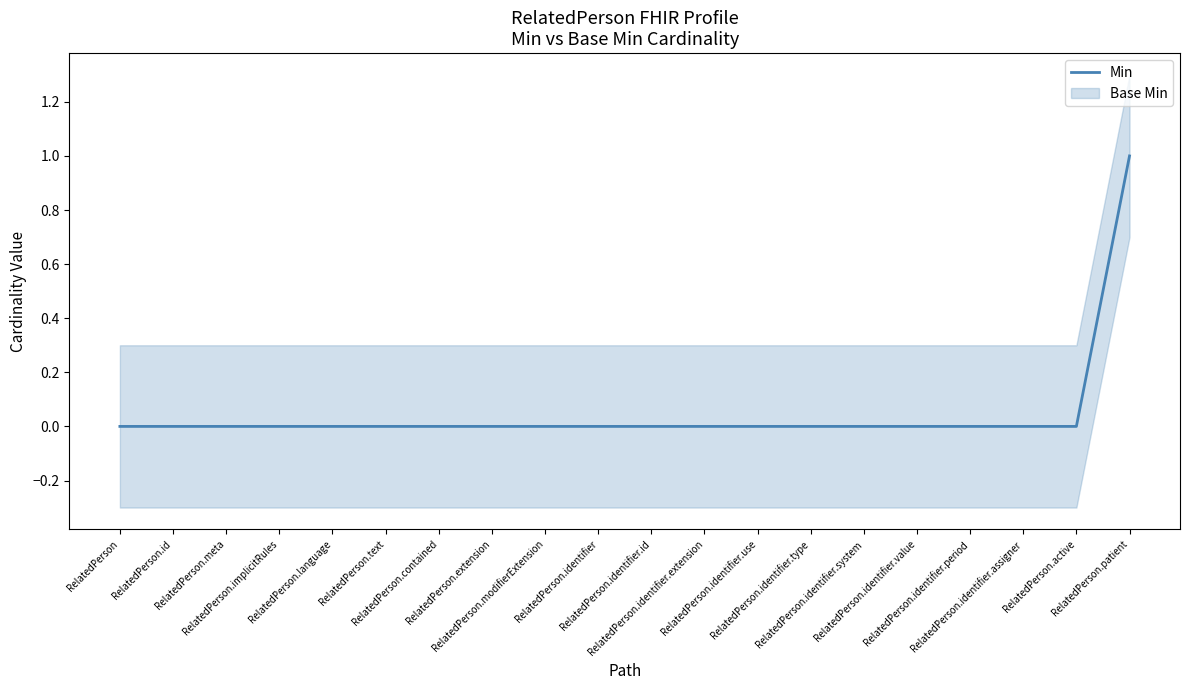

What is the greatest value displayed?

1